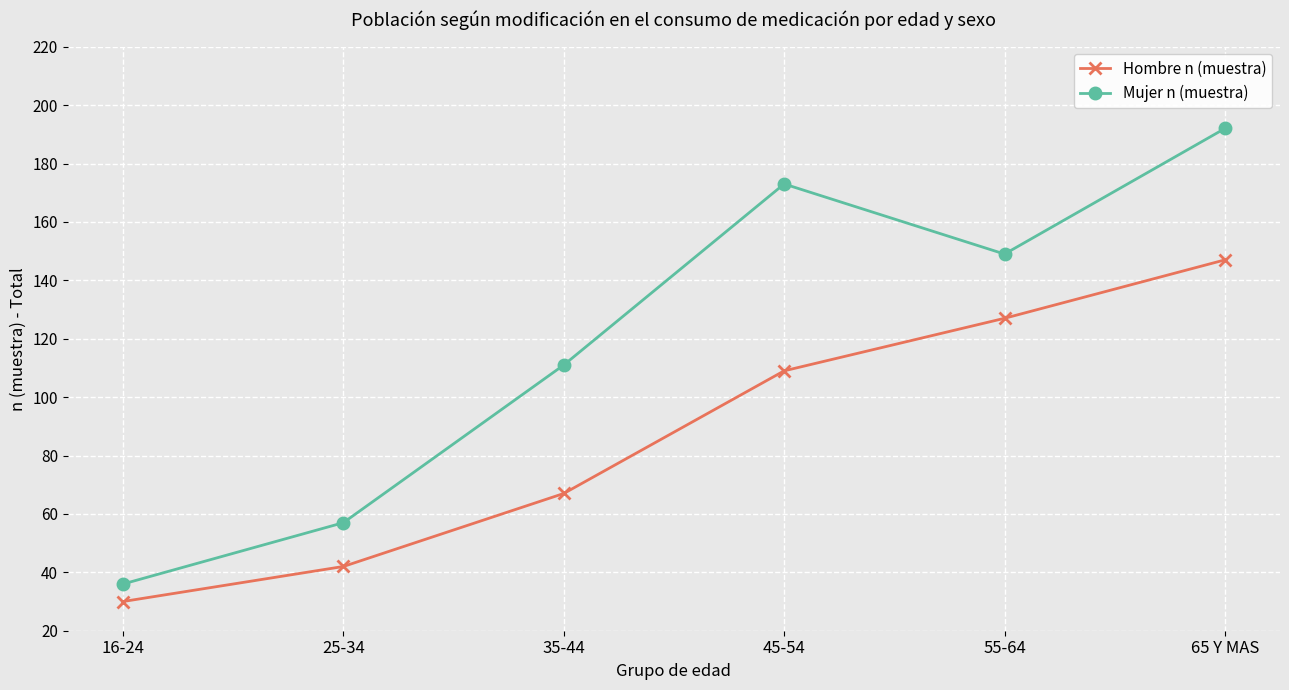

What position from the right is 65 Y MAS?

1